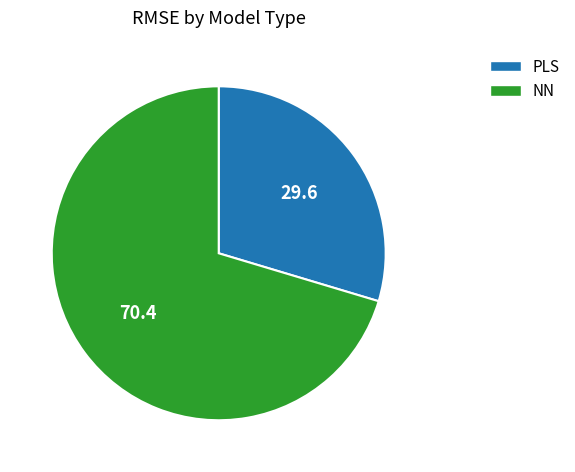

How many segments does this pie chart have?

2